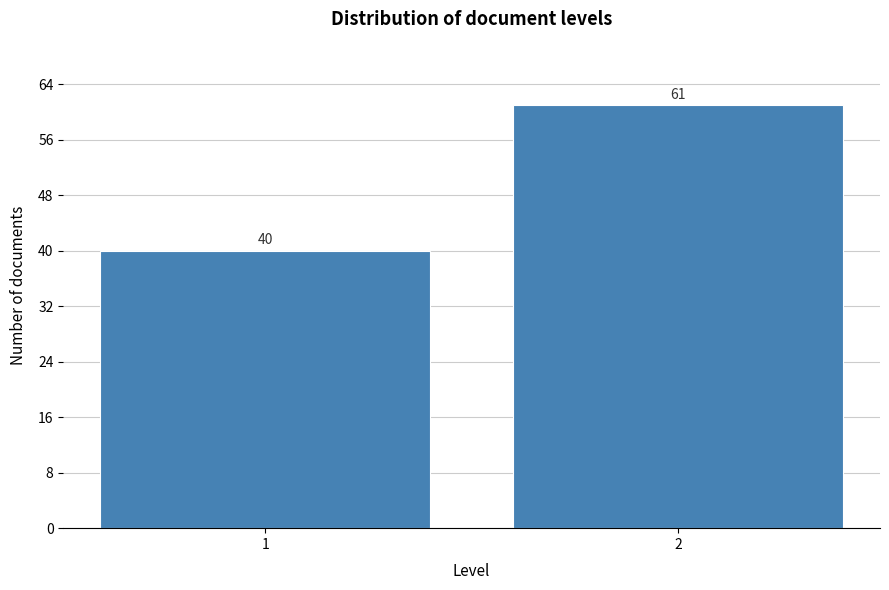

Reading left to right, transcribe all the data shown in this chart.

1=40	2=61